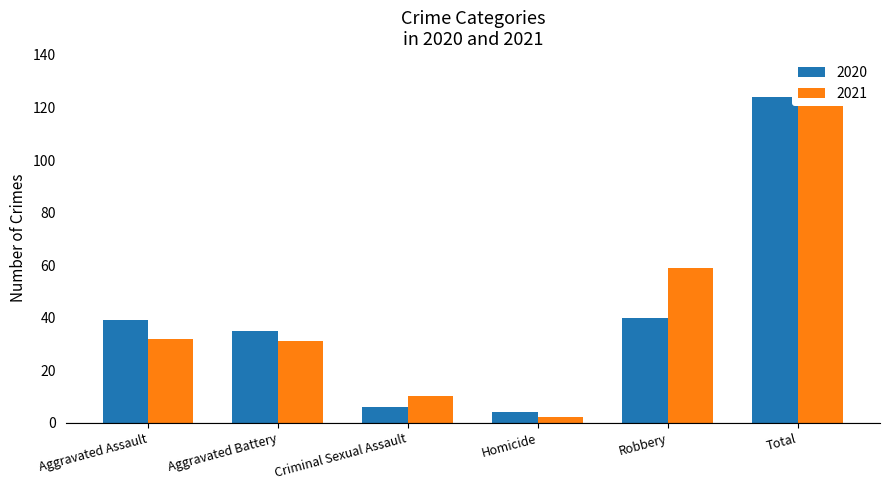

How many data points in 2020 are less than 39?

3